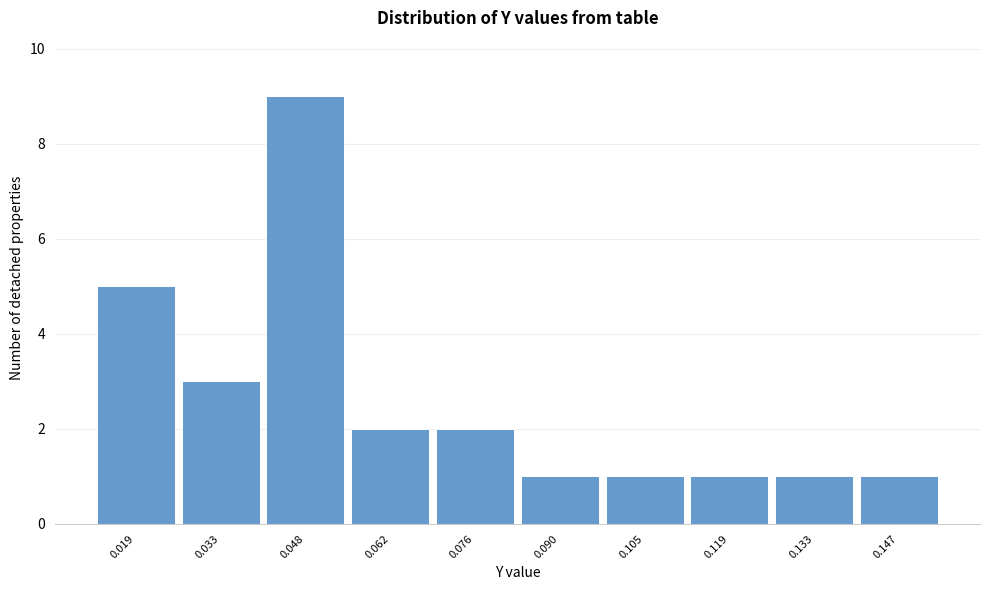

Reading right to left, extract all data points from this chart.

0.147=1	0.133=1	0.119=1	0.105=1	0.090=1	0.076=2	0.062=2	0.048=9	0.033=3	0.019=5